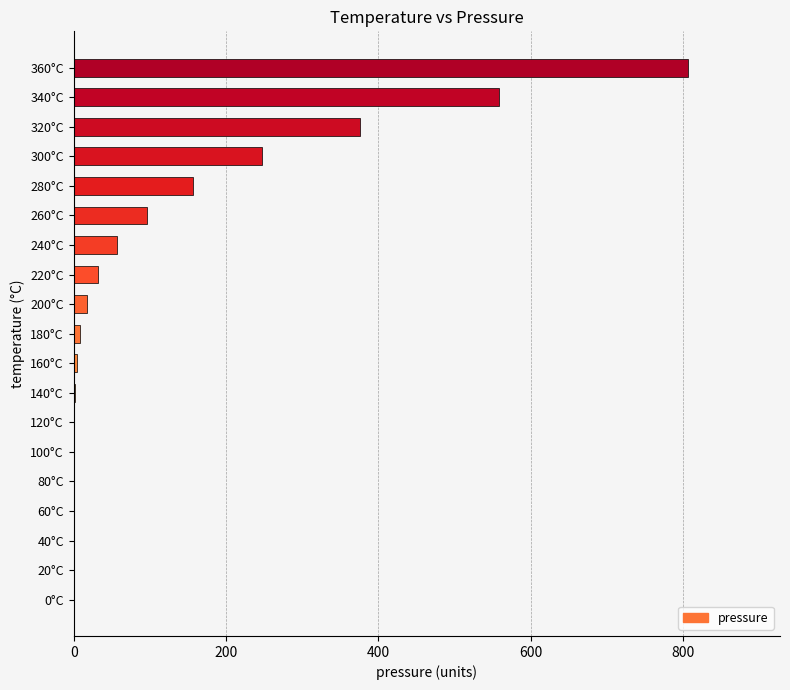

What is the greatest value displayed?

806.0